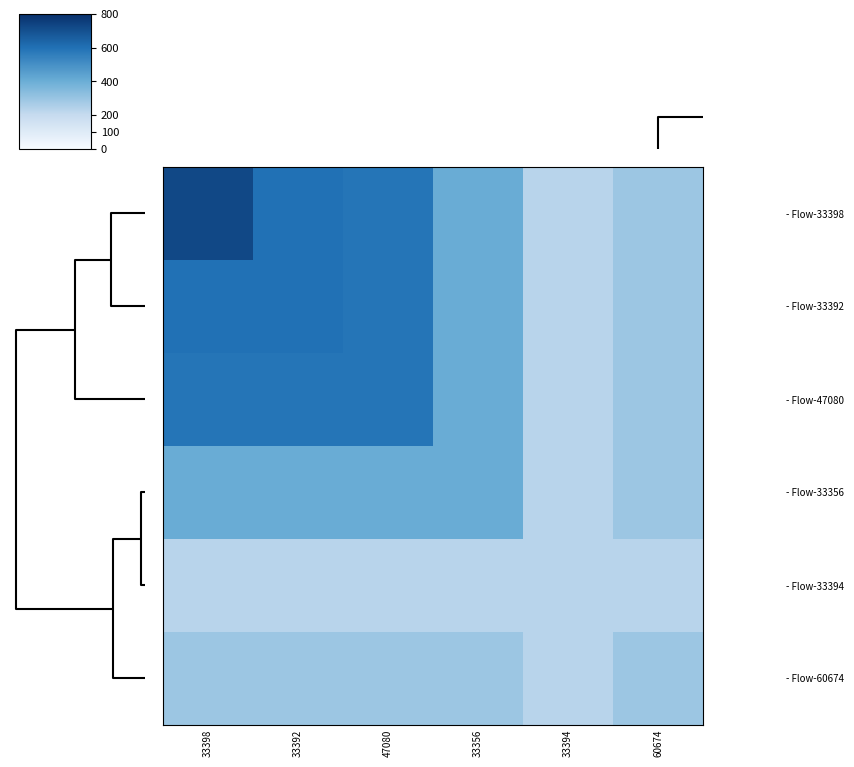

What is the greatest value displayed?

723